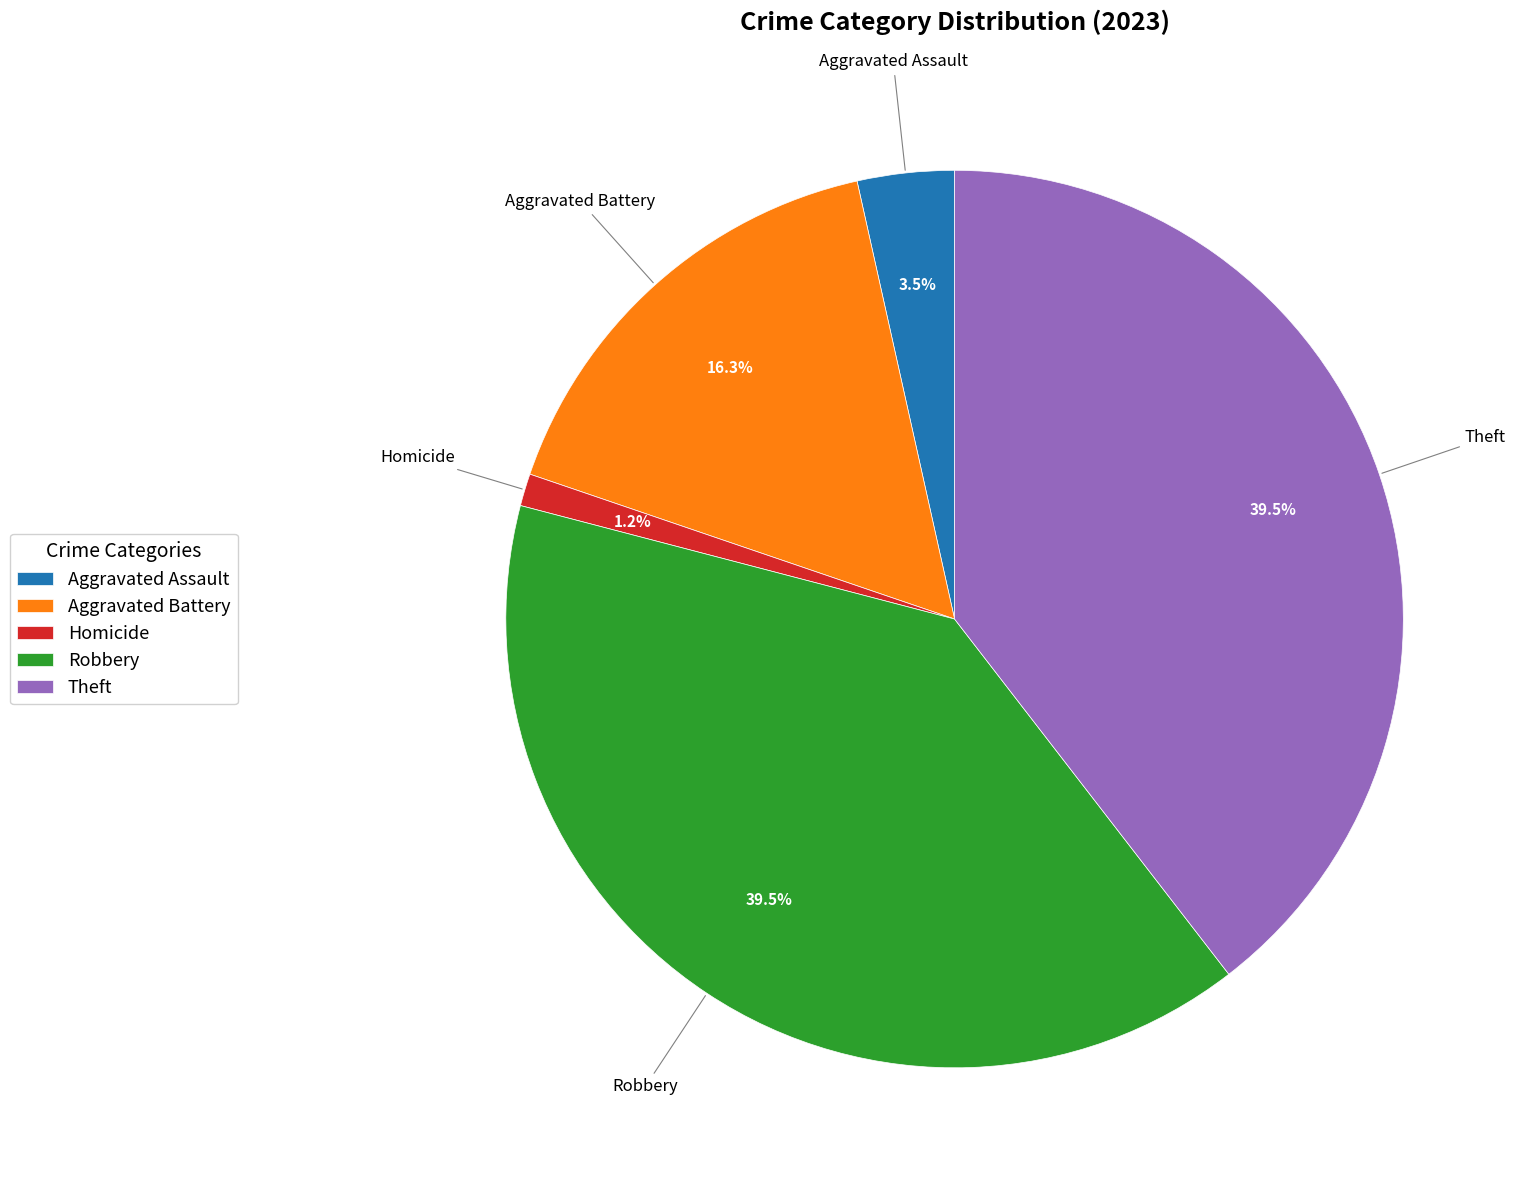

How many segments does this pie chart have?

5